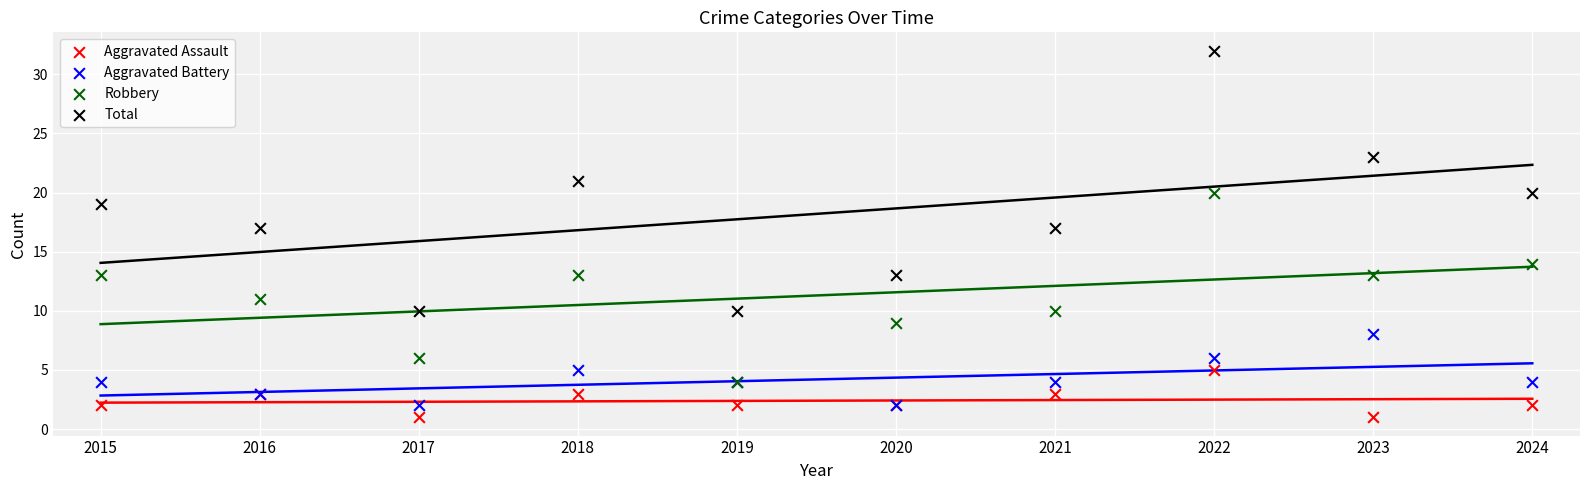

What is the total value across all series at 2019?

20